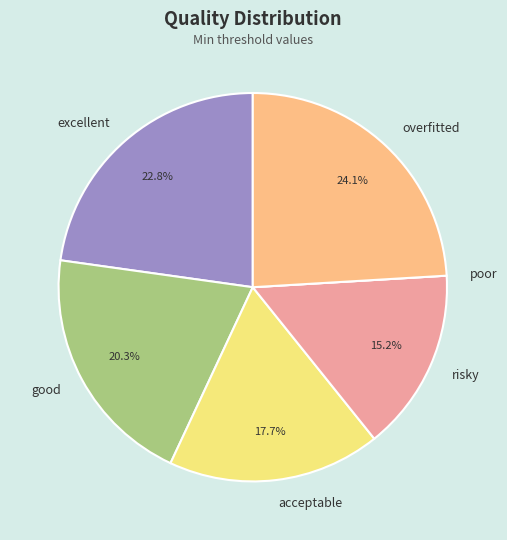

Is it true that overfitted is 11% of the pie?

False